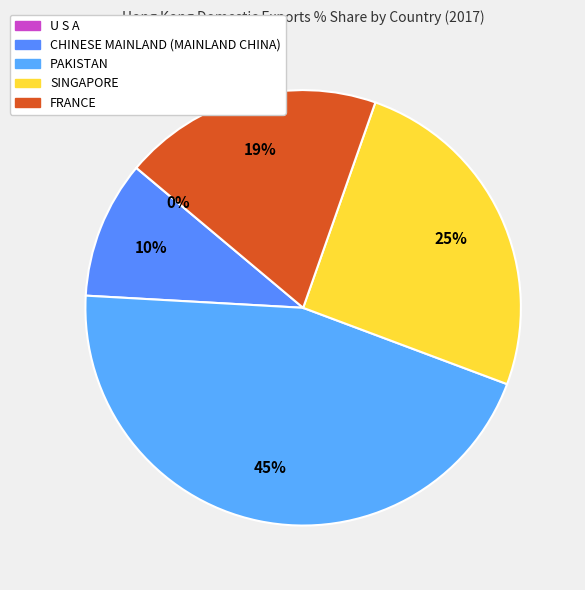

Approximately how many times larger is the value at SINGAPORE compared to CHINESE MAINLAND (MAINLAND CHINA)?

2.5